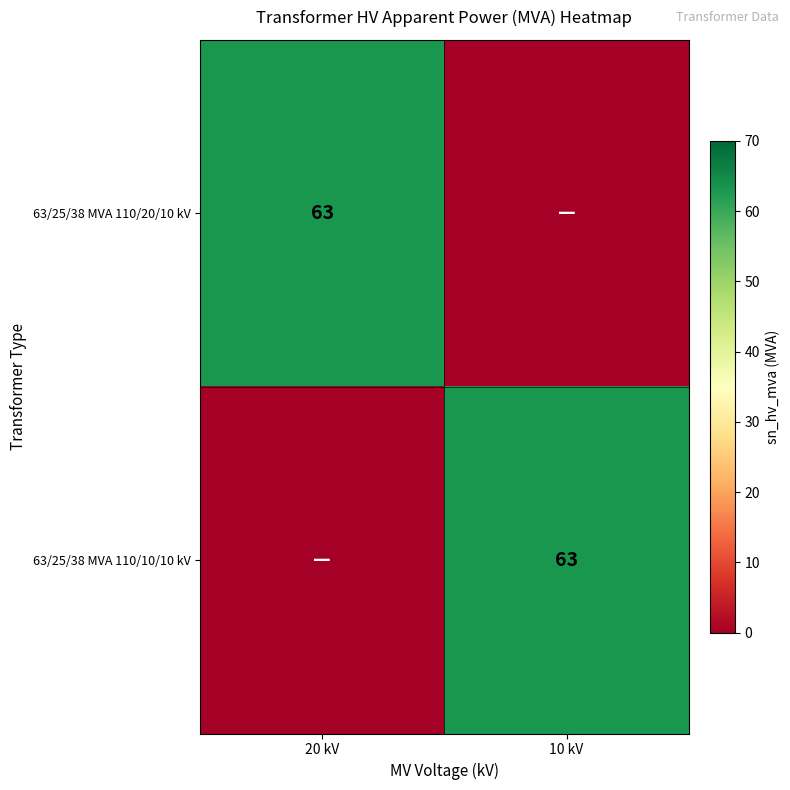

At how many categories does at least one series exceed 55?

2